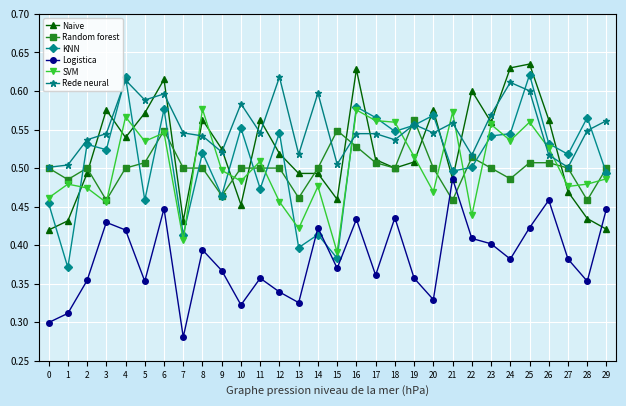

Is the value of KNN at 6 greater than the value of Naive at 7?

Yes